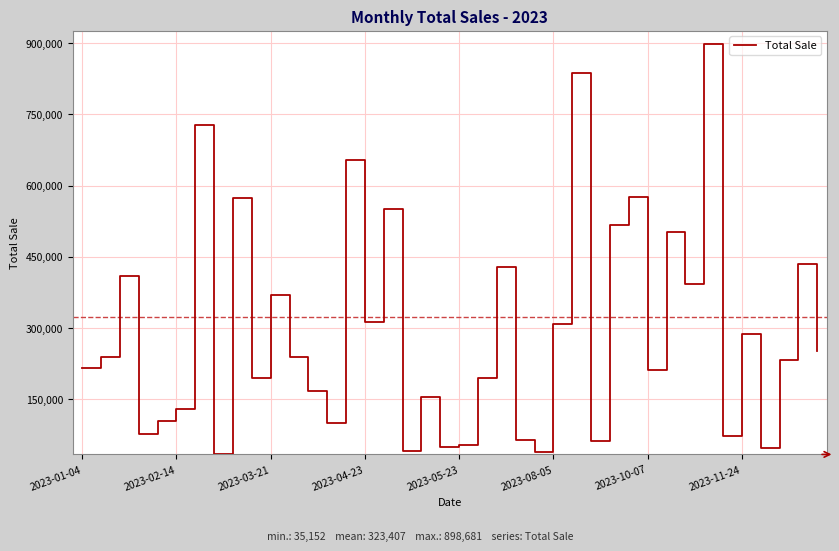

What is the greatest value displayed?

898681